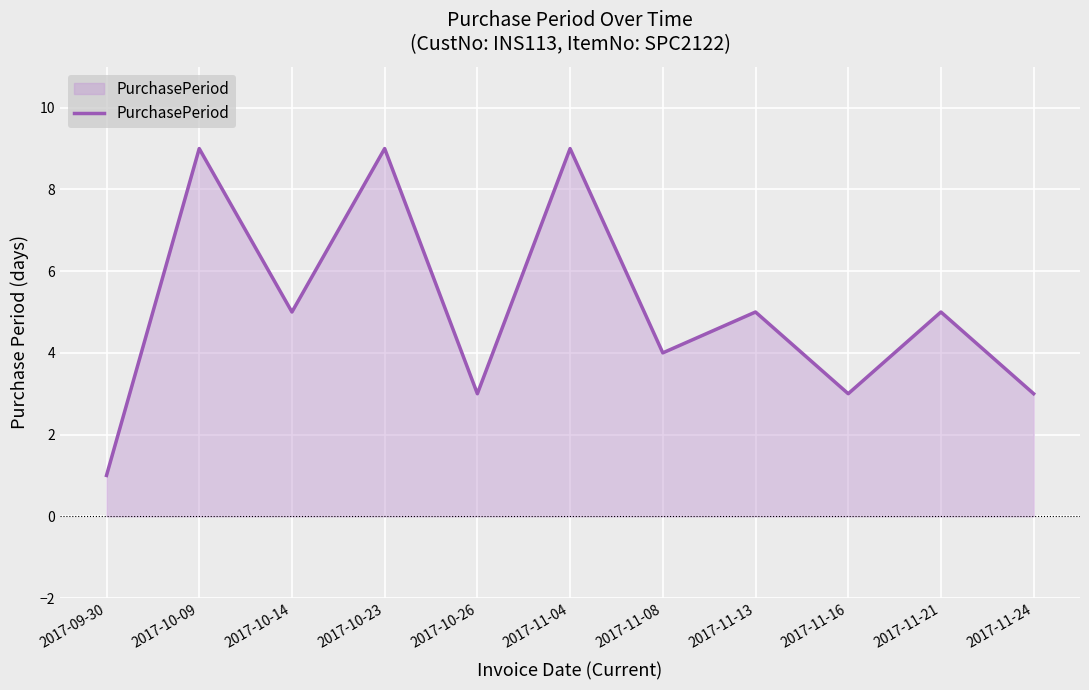

Read the value at 2017-09-30.

1